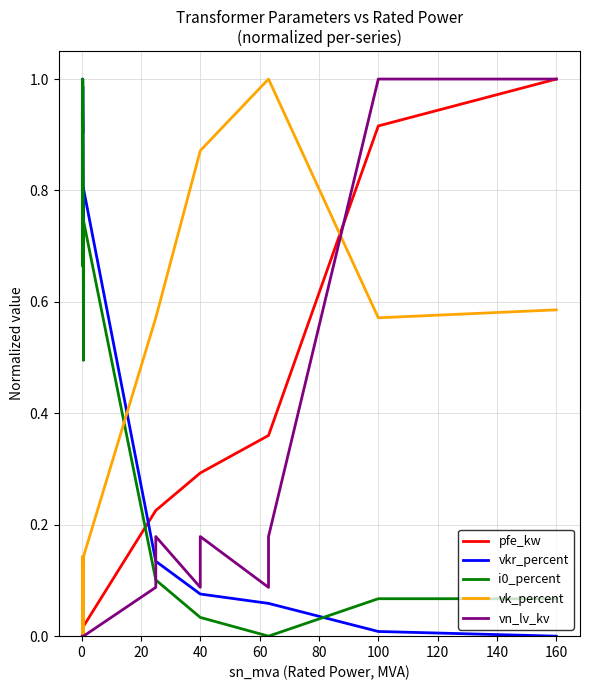

At how many categories does at least one series exceed 0?

14